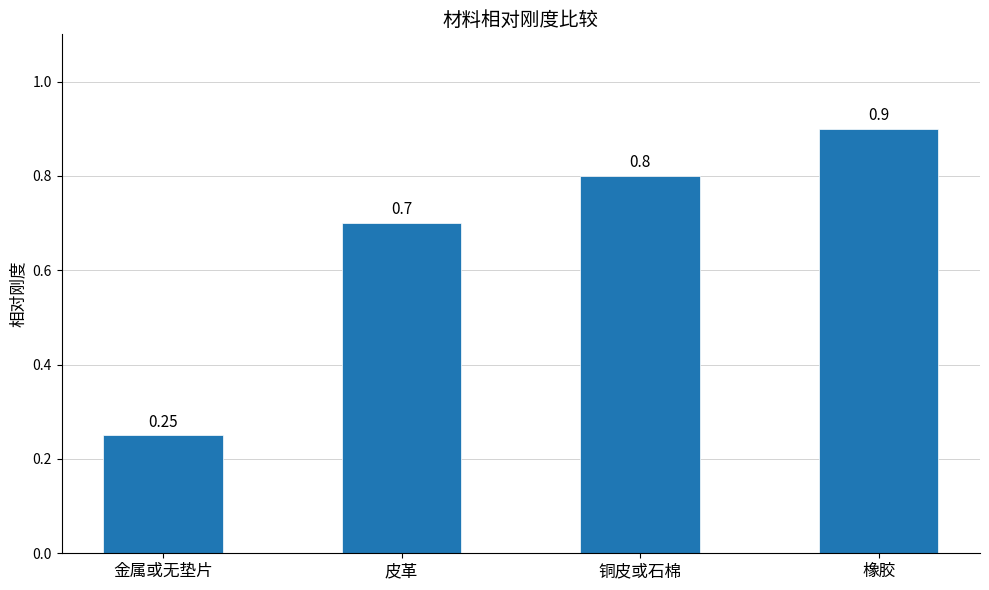

Count the number of categories in the chart.

4